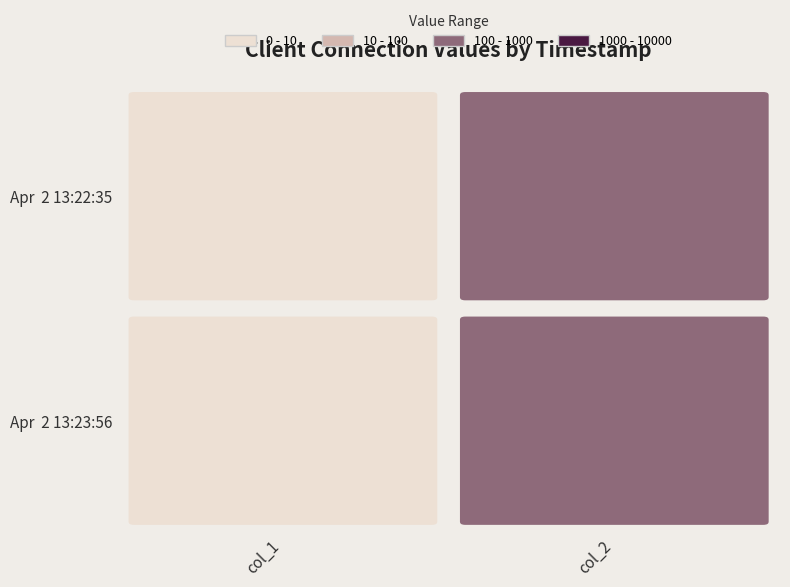

At 0, list the series in order from smallest to largest.

Apr  2 13:22:35, Apr  2 13:23:56